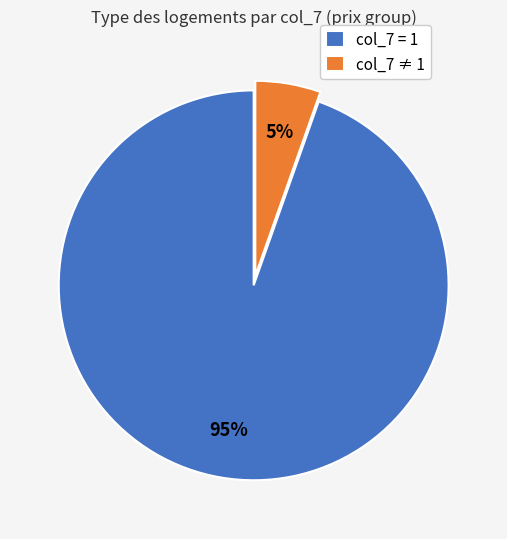

Combined, do col_7 = 1 and col_7 ≠ 1 account for over 50%?

Yes